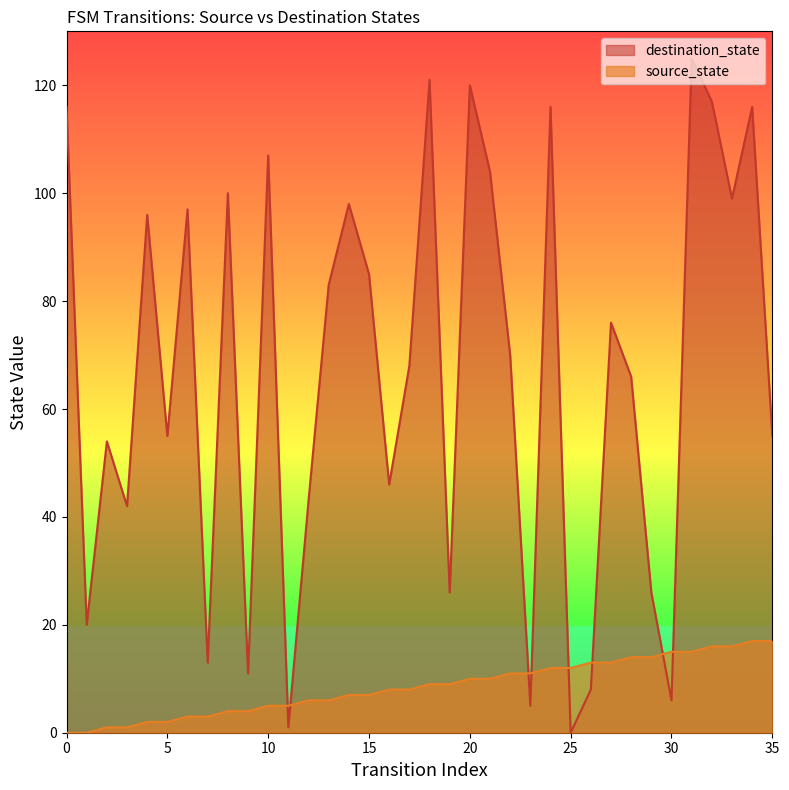

At how many categories does at least one series exceed 100?

9